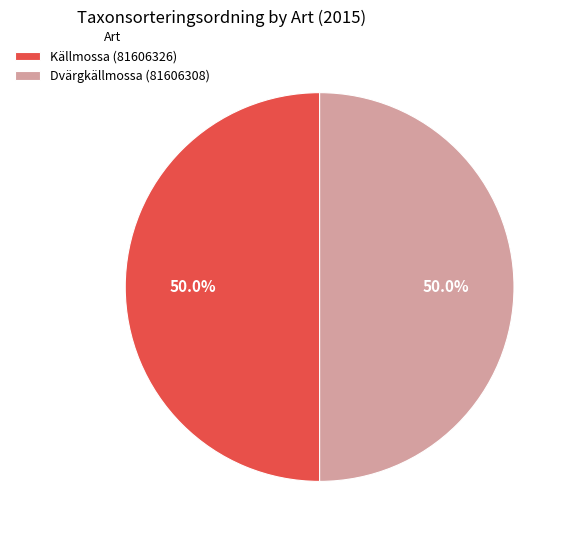

What portion of the pie excludes Källmossa (81606326)?

50.0%